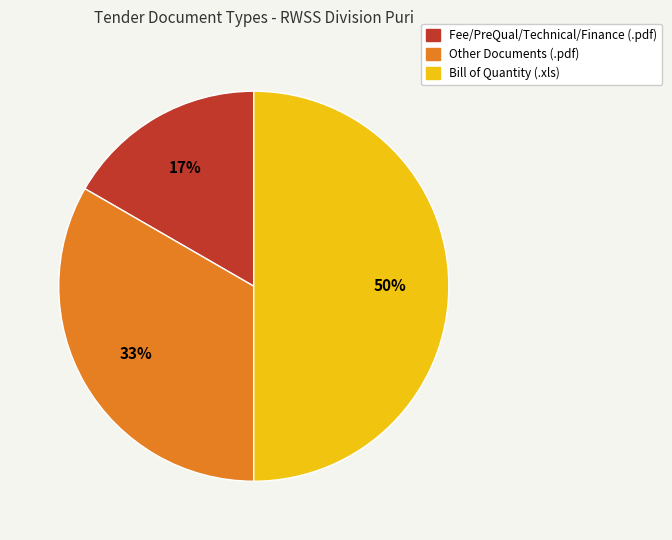

To the nearest percent, what is the average slice percentage?

33%